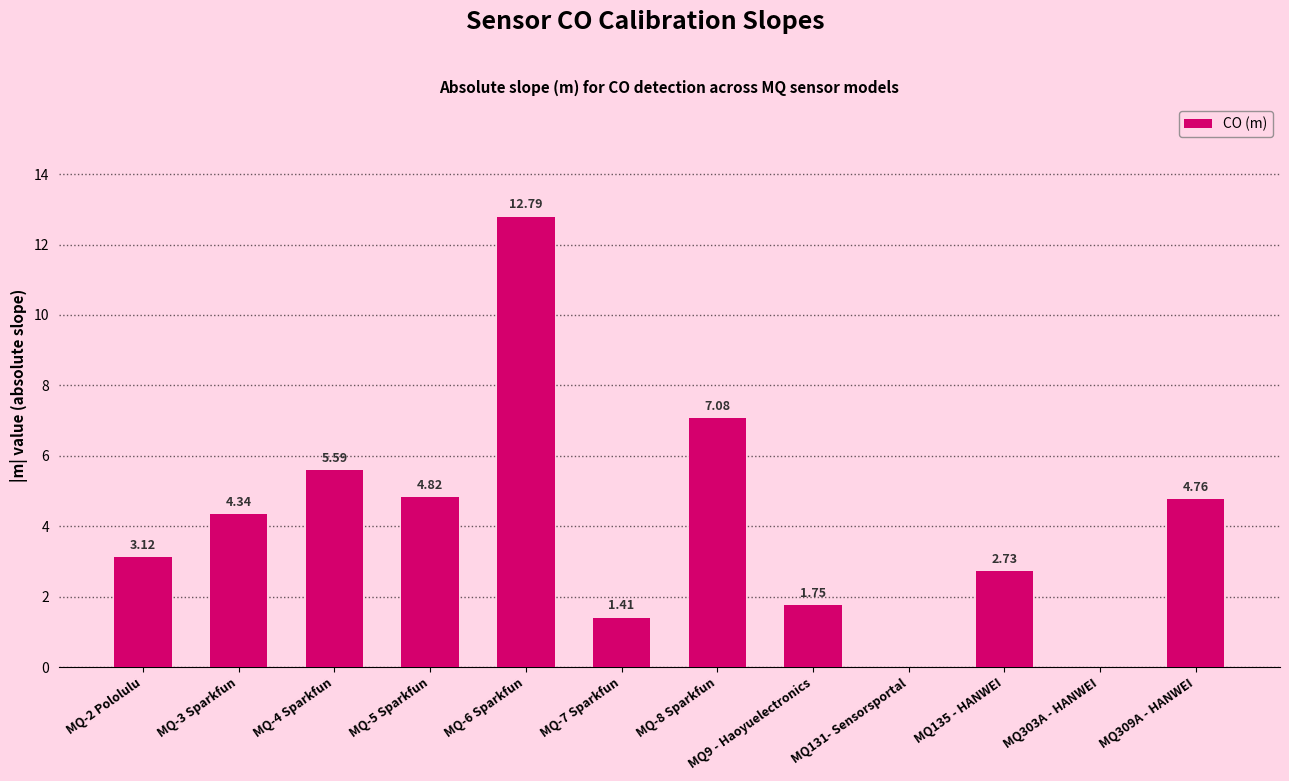

Approximately how many times larger is the value at MQ-2 Pololulu compared to MQ-7 Sparkfun?

2.2